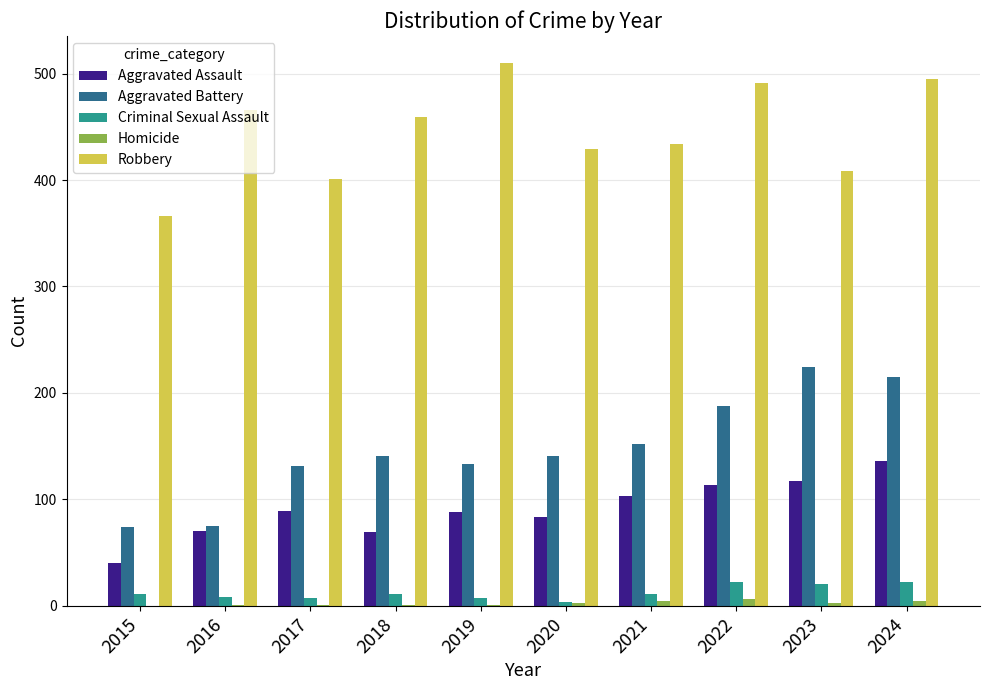

Which series changed the most between 2019 and 2024?

Aggravated Battery